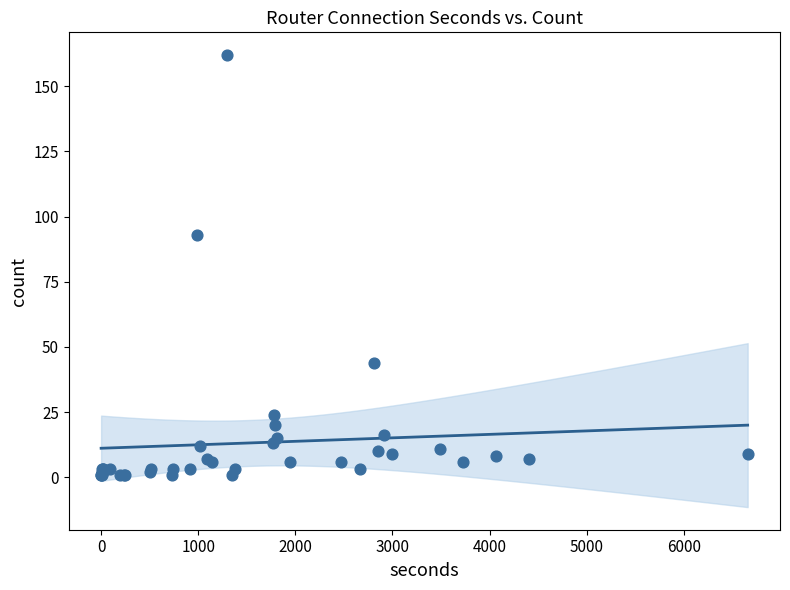

What Y value in the scatter plot is closest to 81?

93